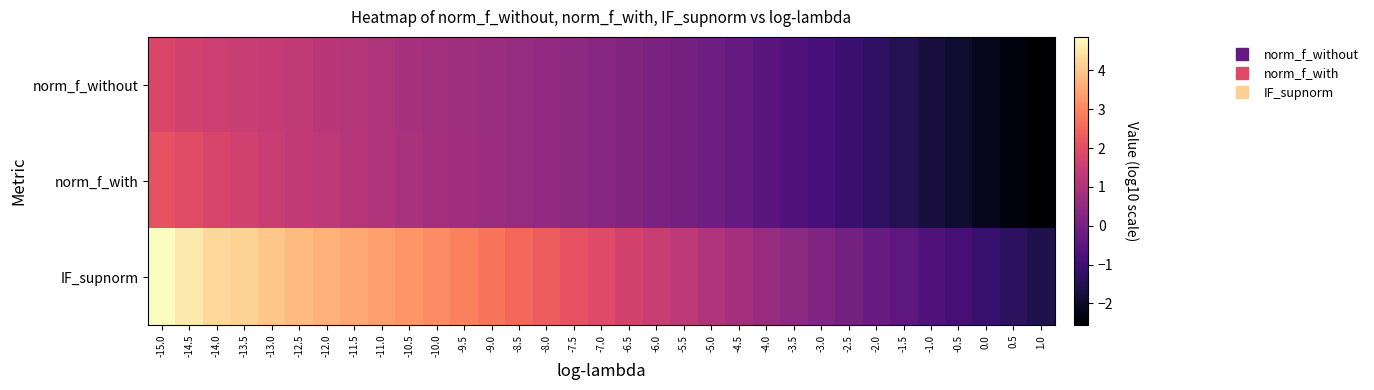

Which category has the lowest value across all series?

1.0